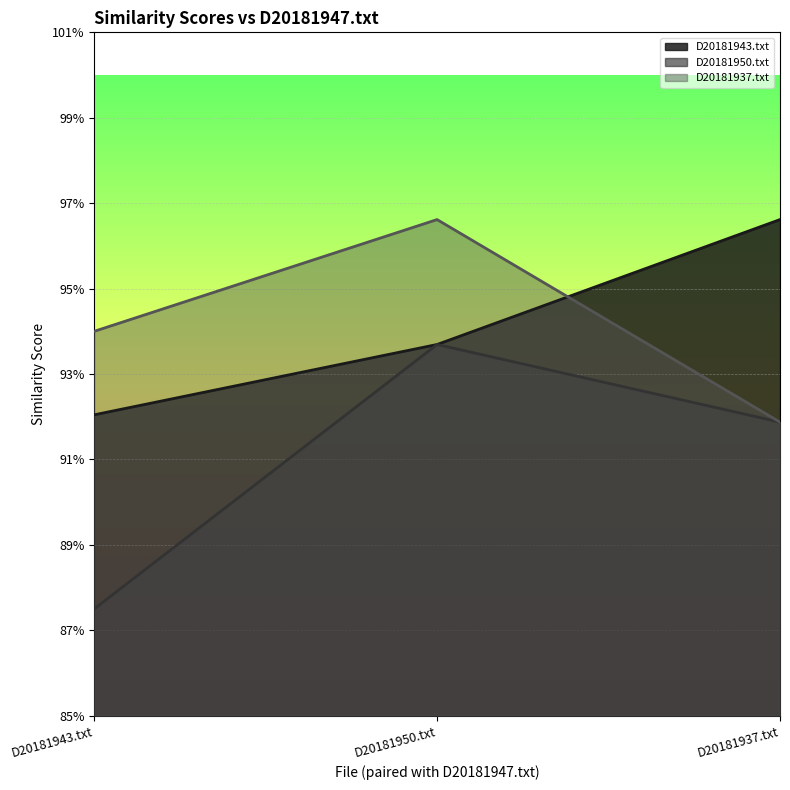

The value of D20181950.txt at D20181943.txt is 0.9. True or false?

True